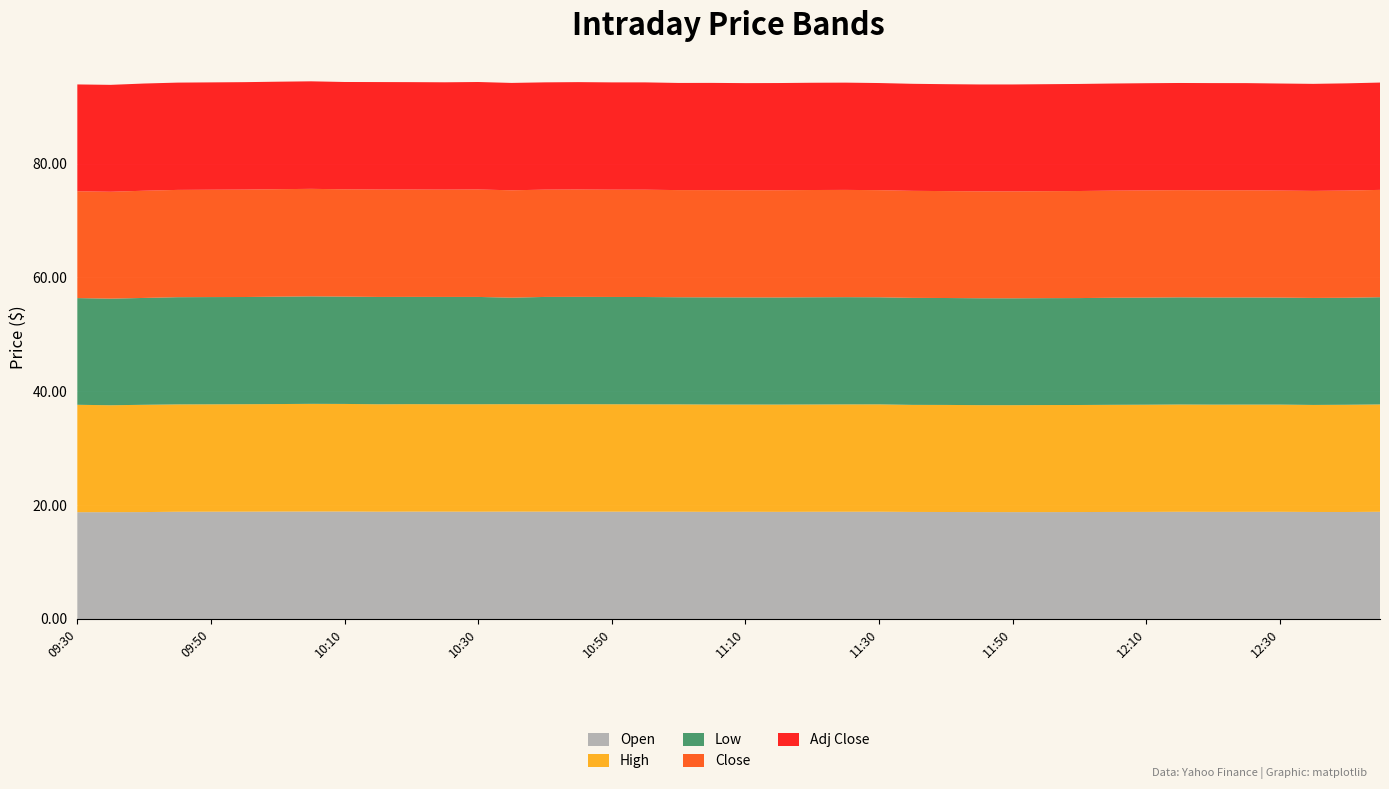

Reading left to right, extract all data points from this chart.

Open: 18.8	18.8	18.8	18.8	18.9	18.9	18.9	18.9	18.9	18.9	18.9	18.9	18.9	18.9	18.9	18.9	18.9	18.9	18.9	18.8	18.8	18.8	18.8	18.8	18.9	18.8	18.8	18.8	18.8	18.8	18.8	18.8	18.8	18.8	18.8	18.8	18.8	18.8	18.8	18.8
High: 18.9	18.8	18.8	18.9	18.9	18.9	18.9	18.9	18.9	18.9	18.9	18.9	18.9	18.9	18.9	18.9	18.9	18.9	18.9	18.9	18.8	18.9	18.9	18.9	18.9	18.8	18.8	18.8	18.8	18.8	18.8	18.8	18.8	18.8	18.8	18.8	18.8	18.8	18.8	18.9
Low: 18.7	18.7	18.8	18.8	18.8	18.8	18.9	18.9	18.9	18.9	18.8	18.9	18.9	18.7	18.9	18.9	18.9	18.9	18.8	18.8	18.8	18.8	18.8	18.8	18.8	18.8	18.8	18.8	18.8	18.8	18.8	18.8	18.8	18.8	18.8	18.8	18.8	18.8	18.8	18.8
Close: 18.8	18.8	18.8	18.9	18.9	18.9	18.9	18.9	18.9	18.9	18.9	18.9	18.9	18.9	18.9	18.9	18.9	18.9	18.8	18.8	18.8	18.8	18.8	18.8	18.8	18.8	18.8	18.8	18.8	18.8	18.8	18.8	18.8	18.8	18.8	18.8	18.8	18.8	18.8	18.9
Adj Close: 18.8	18.8	18.8	18.9	18.9	18.9	18.9	18.9	18.9	18.9	18.9	18.9	18.9	18.9	18.9	18.9	18.9	18.9	18.8	18.8	18.8	18.8	18.8	18.8	18.8	18.8	18.8	18.8	18.8	18.8	18.8	18.8	18.8	18.8	18.8	18.8	18.8	18.8	18.8	18.9